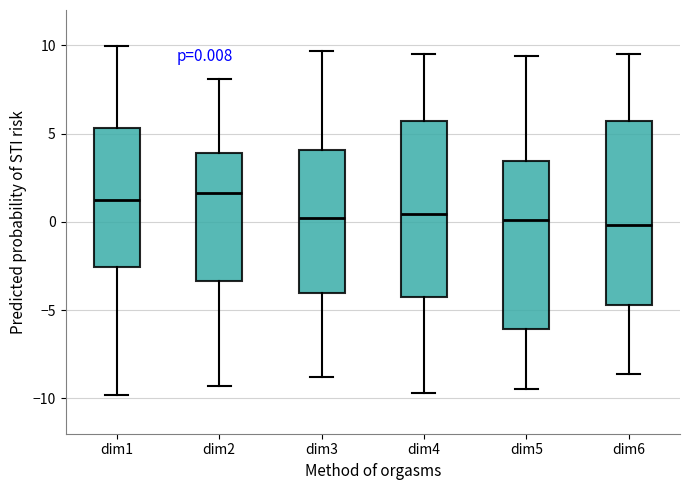

Which box is the tallest, from its lower edge to its upper edge?

dim6